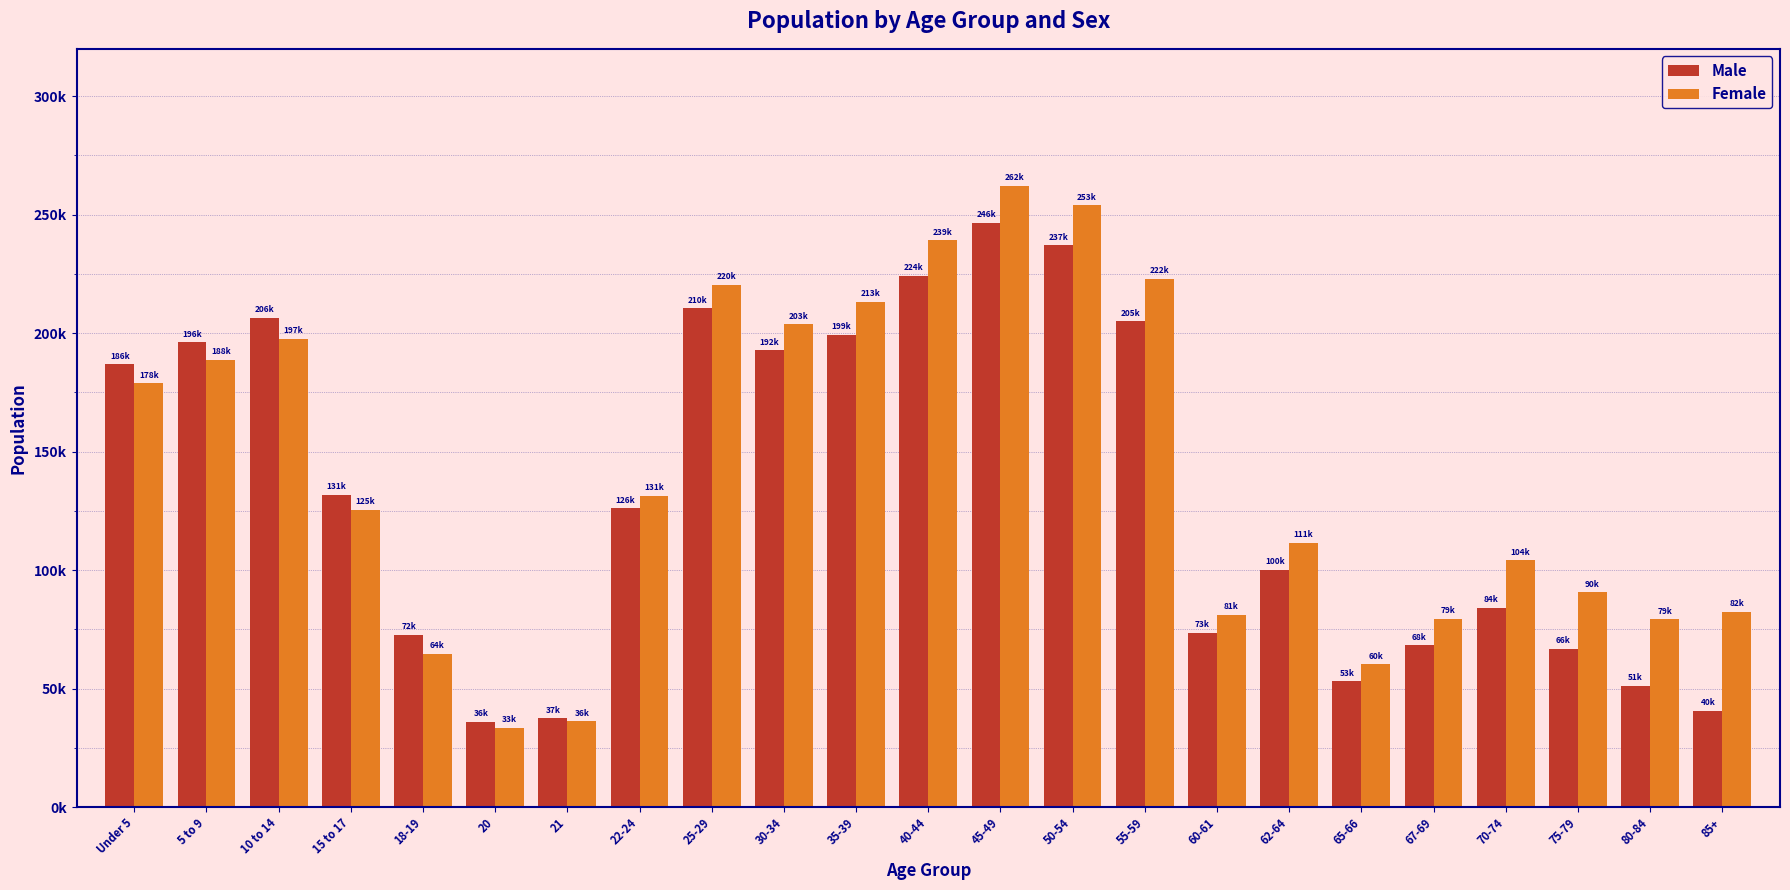

Are the bars horizontal?

No